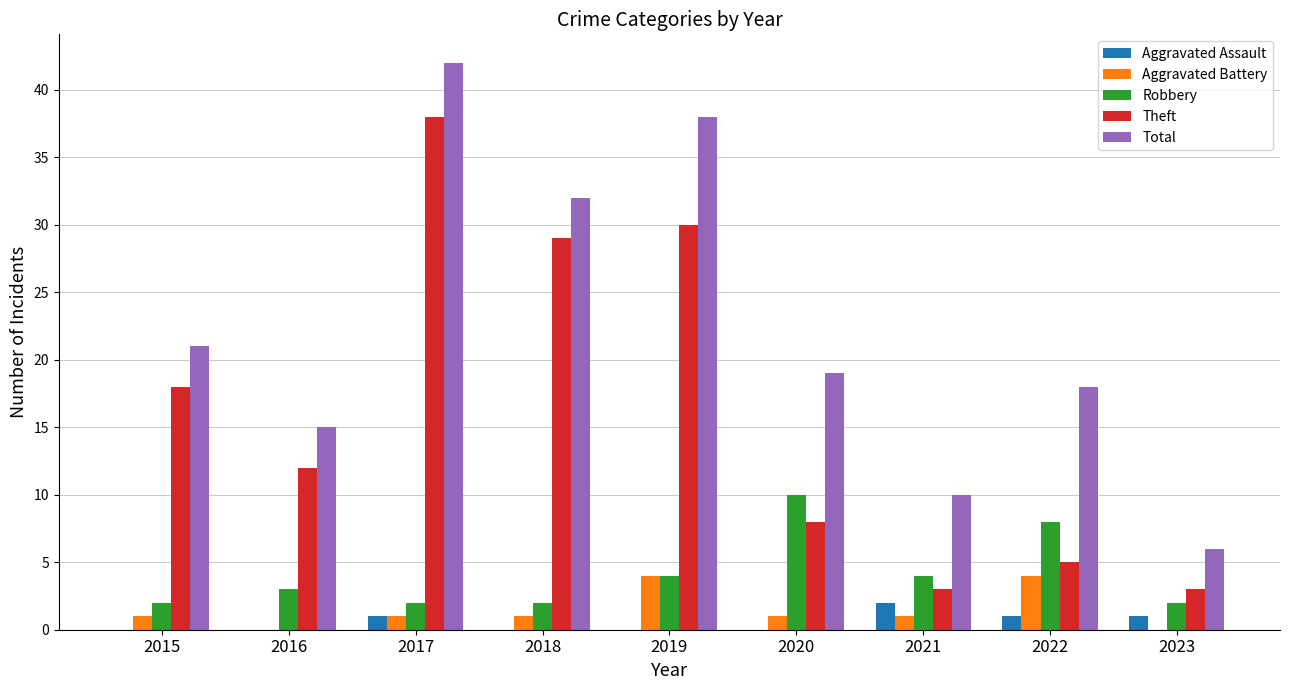

What are all the series names shown in the legend?

Aggravated Assault, Aggravated Battery, Robbery, Theft, Total